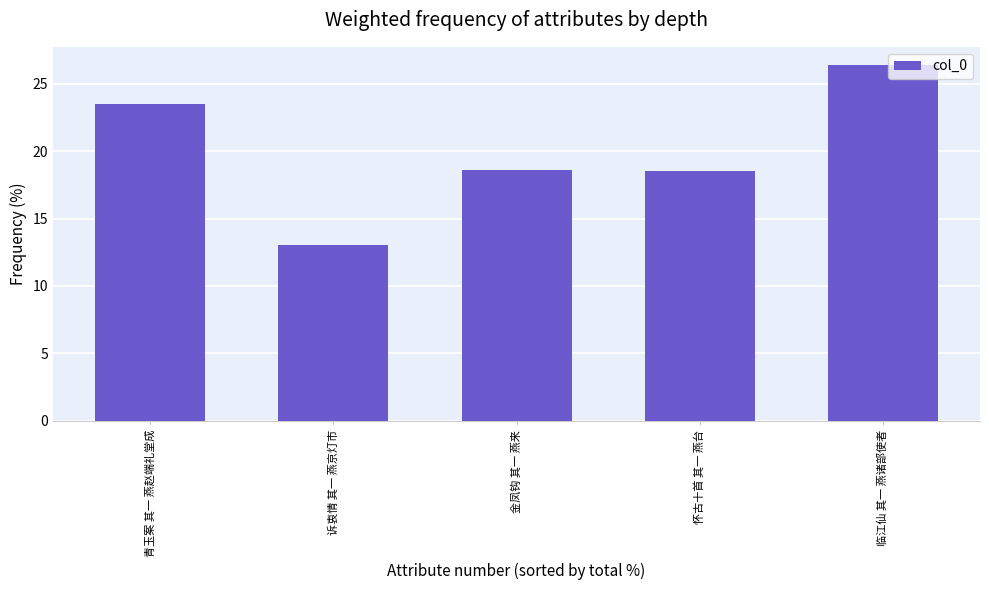

What is the difference between the maximum and minimum values?

13.4